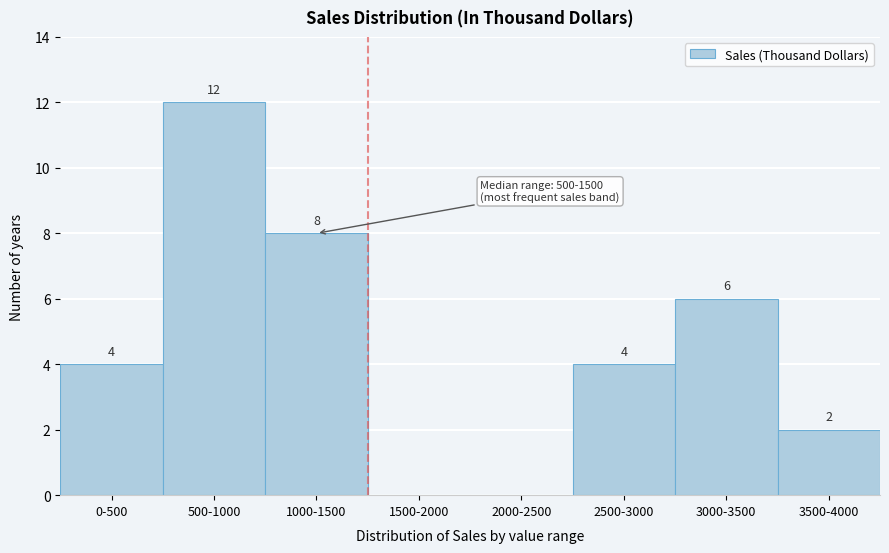

Reading left to right, transcribe all the data shown in this chart.

0-500=4	500-1000=12	1000-1500=8	1500-2000=0	2000-2500=0	2500-3000=4	3000-3500=6	3500-4000=2